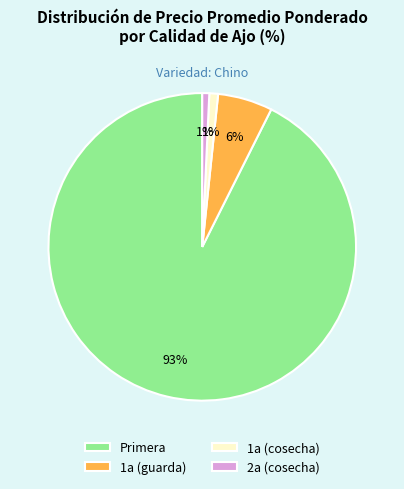

Is there a majority slice in this chart?

Yes